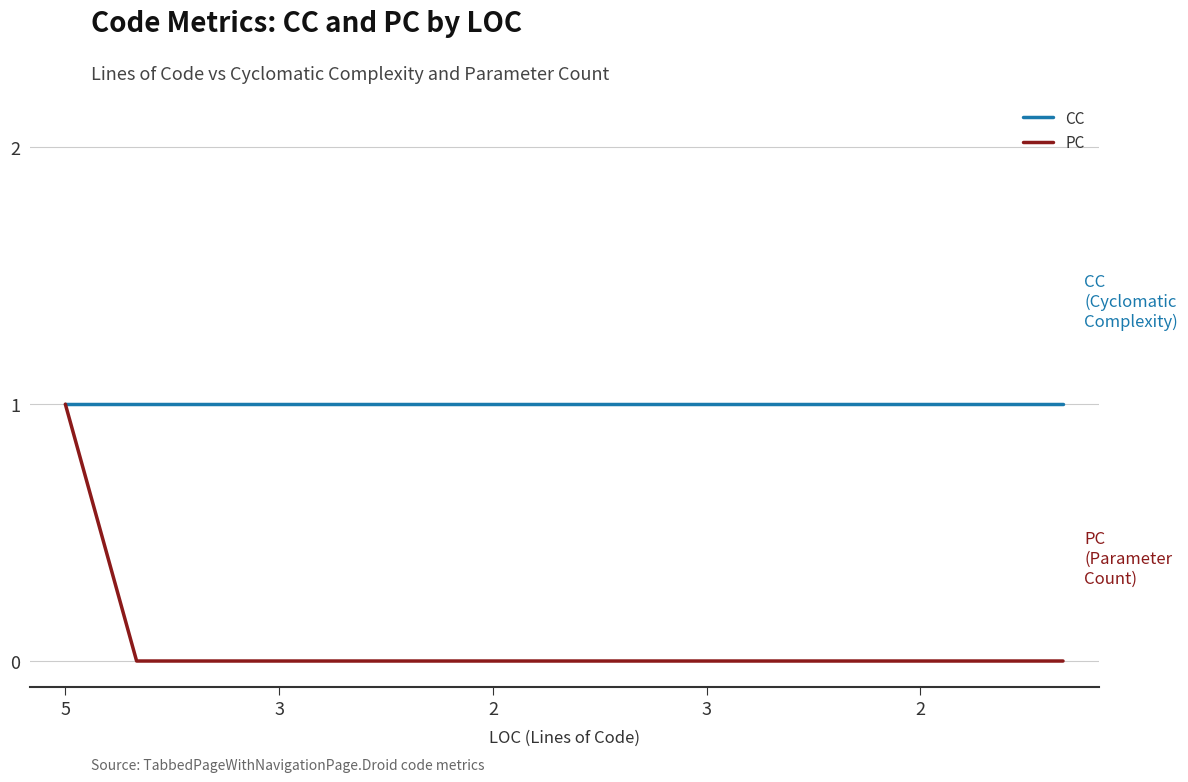

List the series in order of their overall mean, highest first.

CC, PC